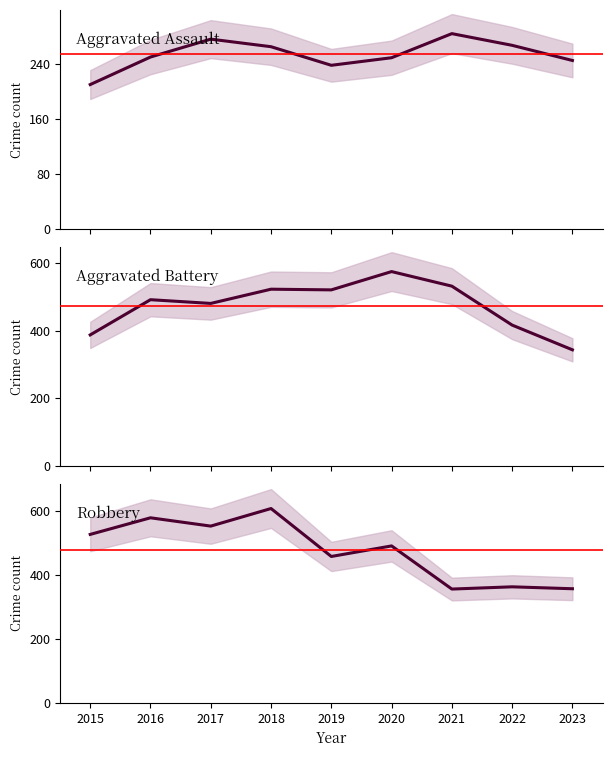

What is the sum of all Robbery values?

4292